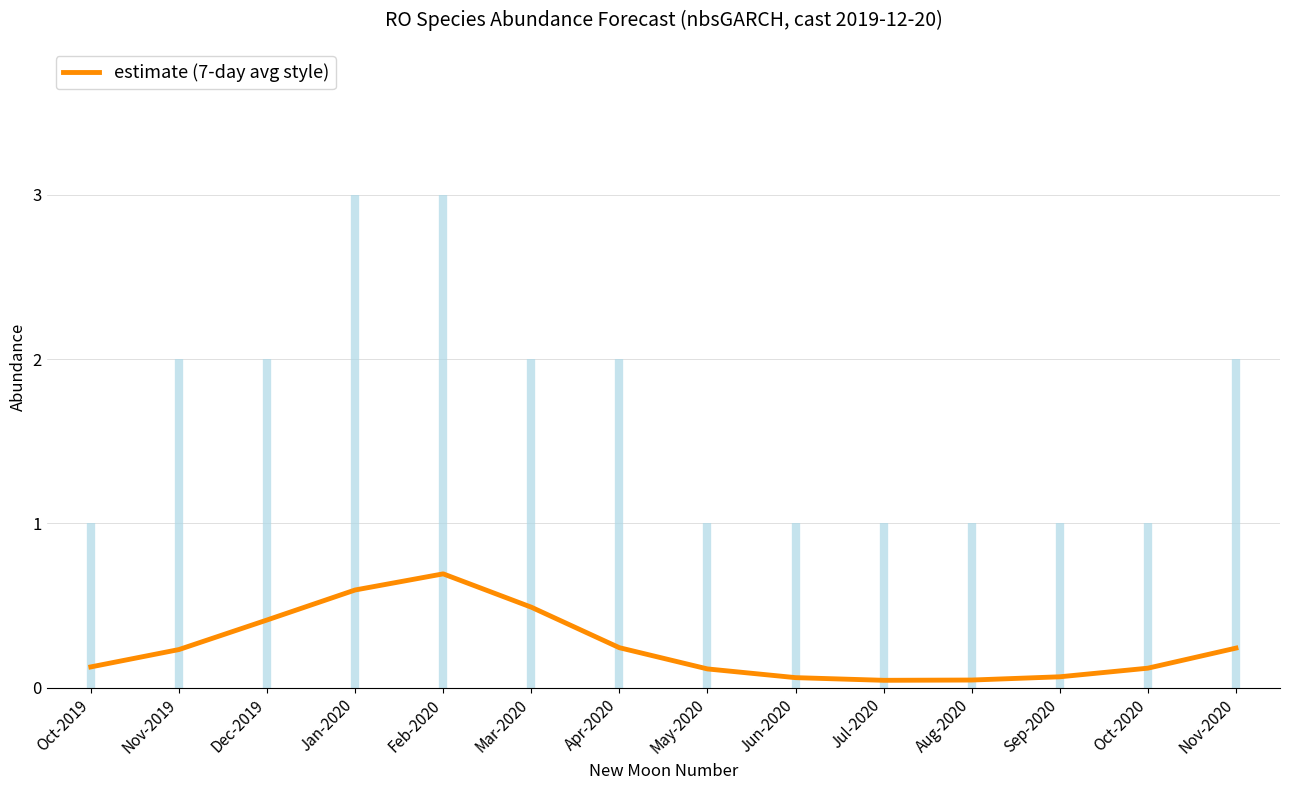

What is the change in value from Nov-2019 to Dec-2019?

+0.2